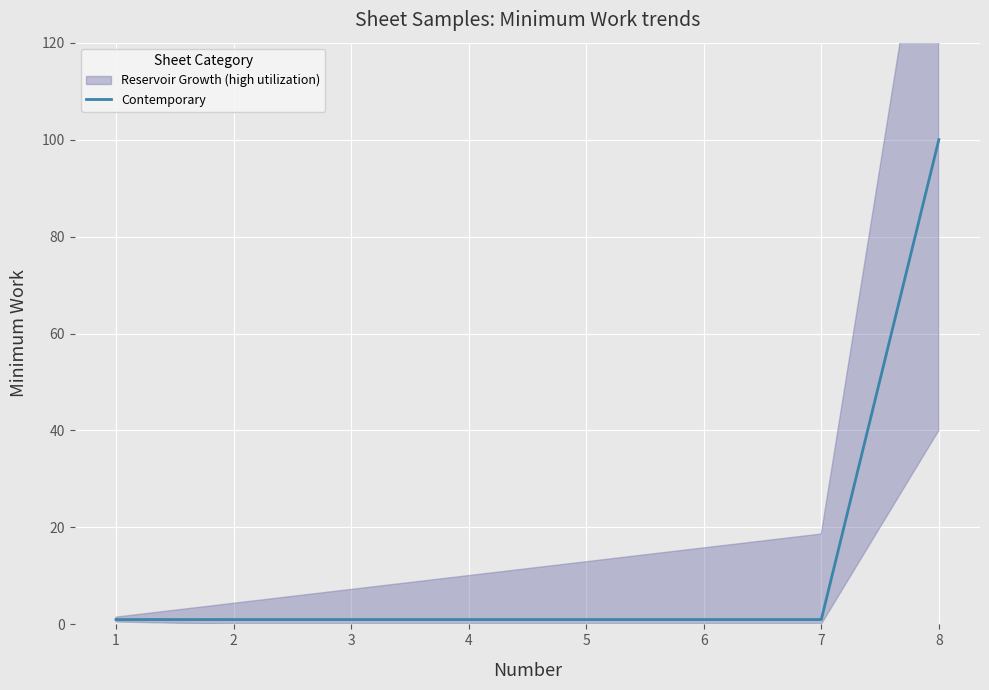

What is the average value?

13